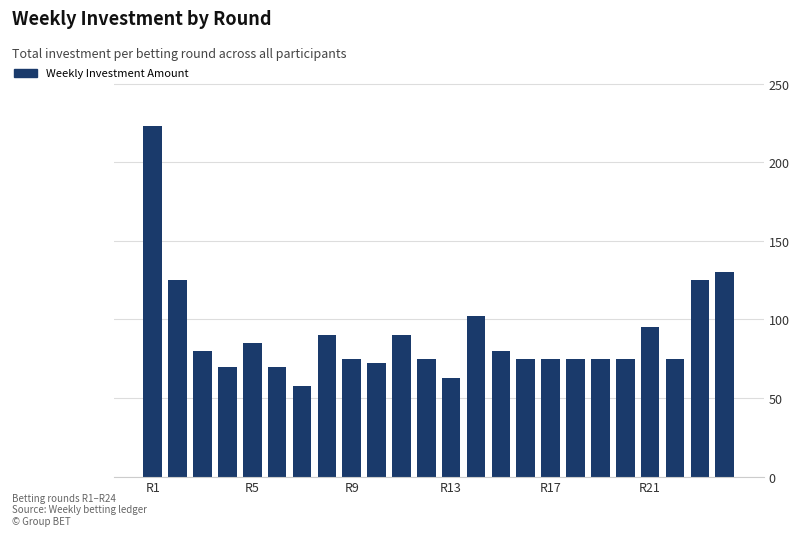

What is the difference between the maximum and minimum values?

165.5